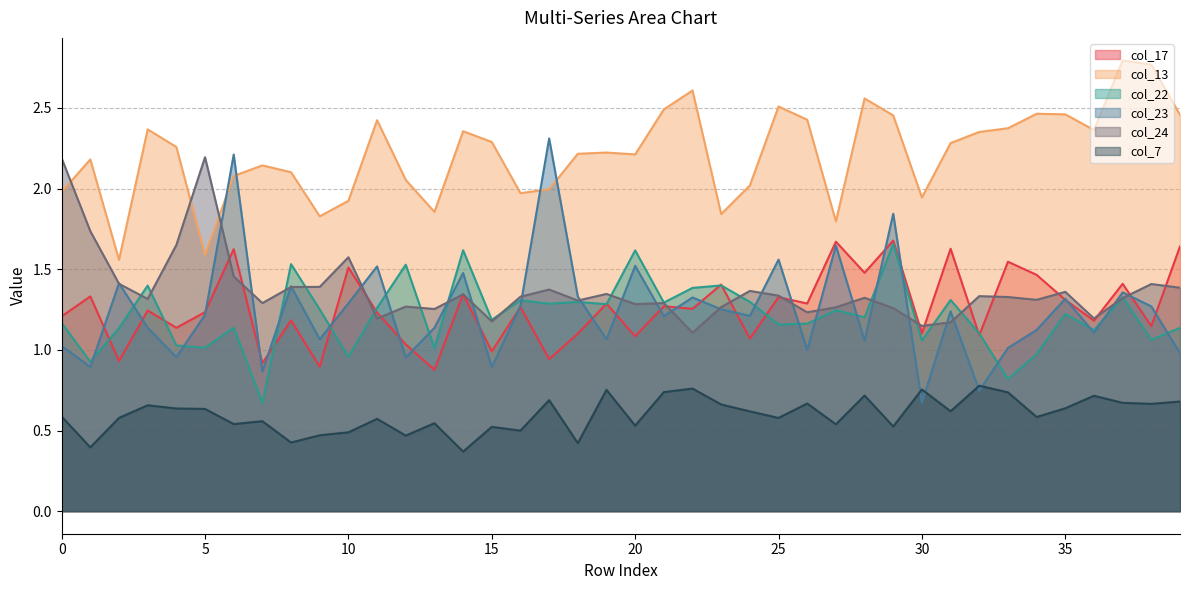

Rank the series at 27 from lowest to highest value.

col_7, col_22, col_24, col_23, col_17, col_13